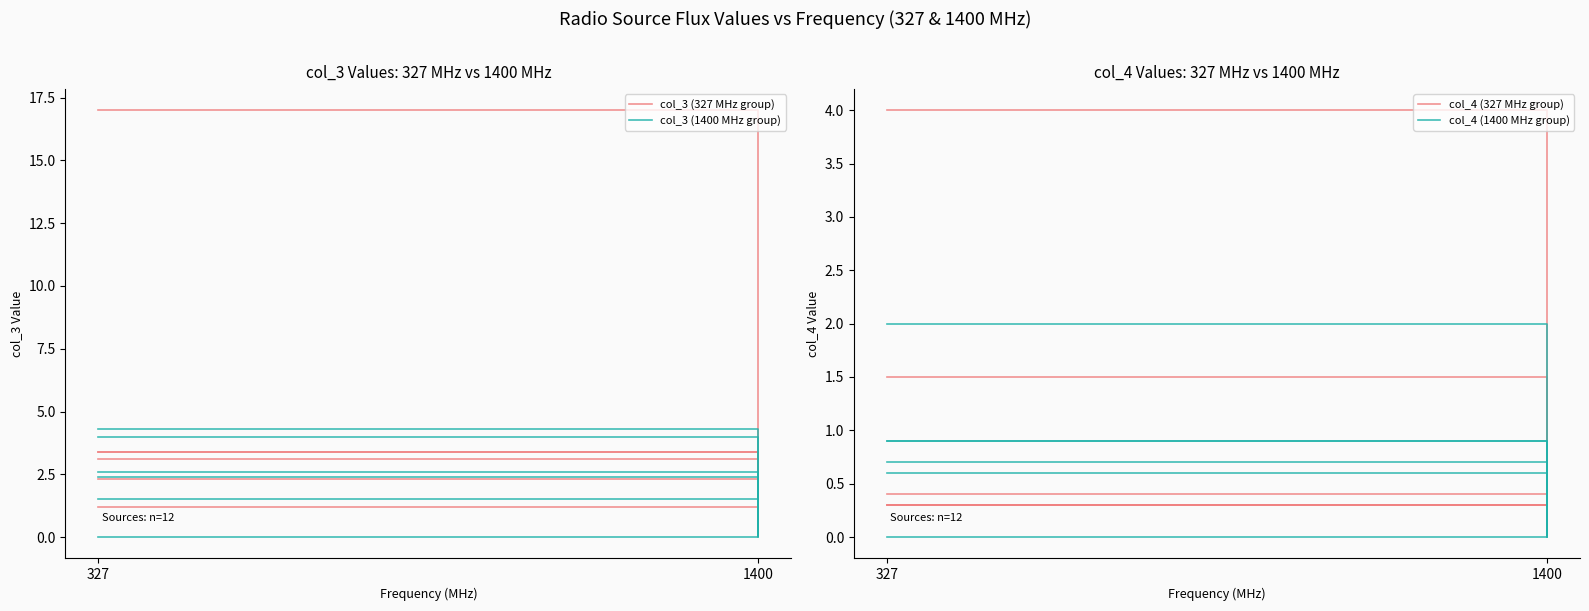

What is the value of the col_3 (327 MHz group) point at the 2nd from the left?

0.2